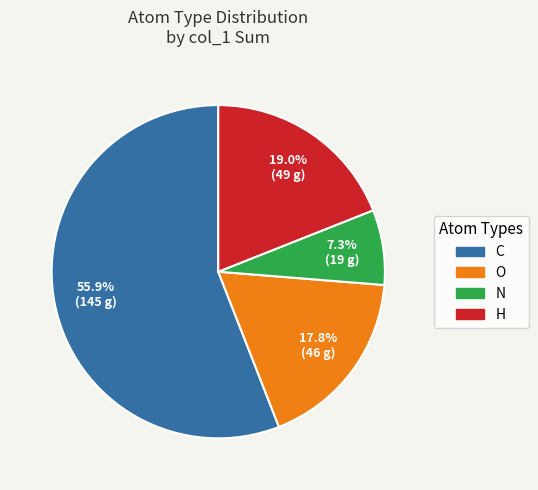

To the nearest percent, what portion does H represent?

19%